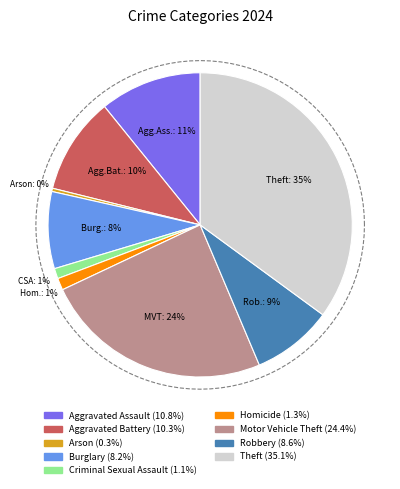

How many slices are in this pie chart?

9